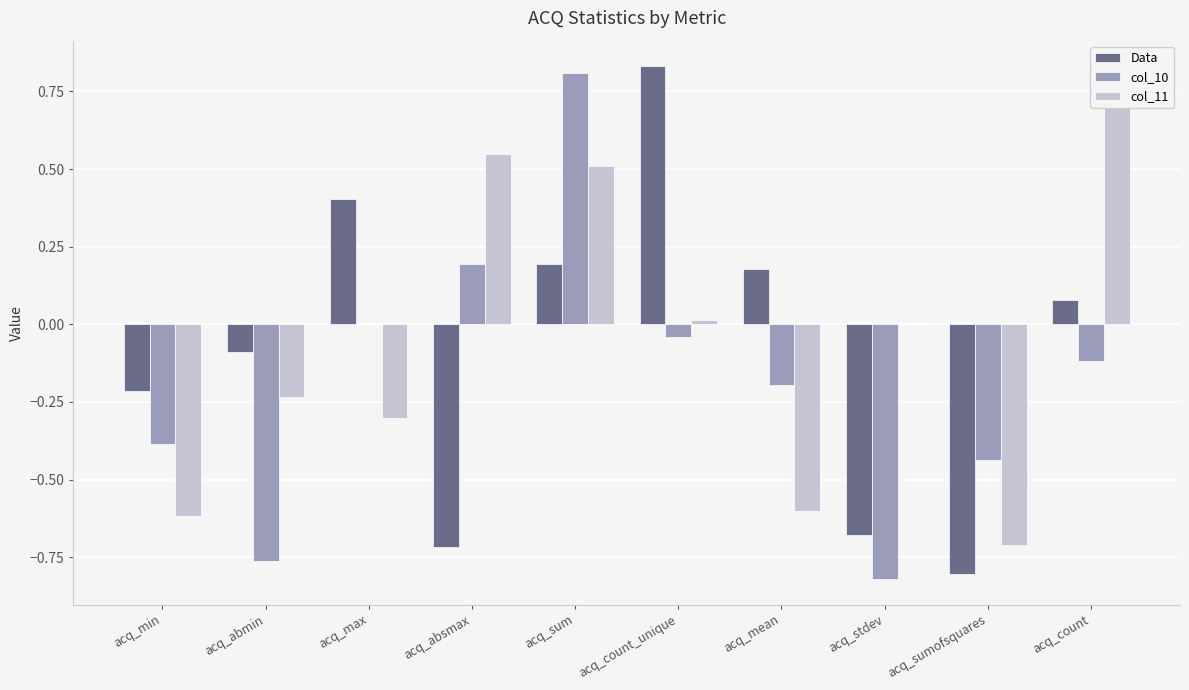

The value of col_11 at acq_min is -0.3. True or false?

False